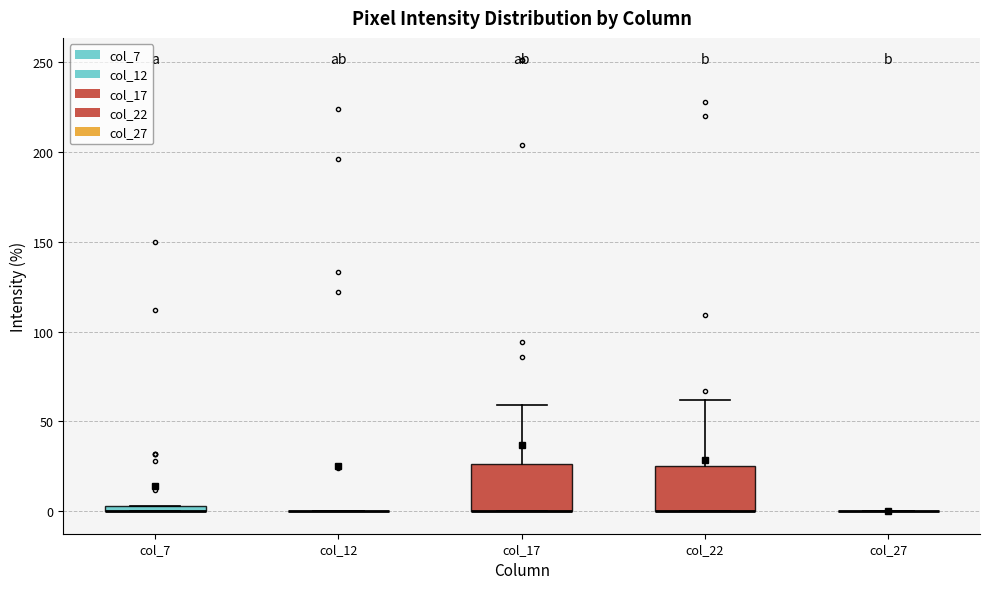

Where is the upper edge of the box for col_22 on the y-axis? The values are not printed on the chart, so give them approximately, as read against the axis.

25